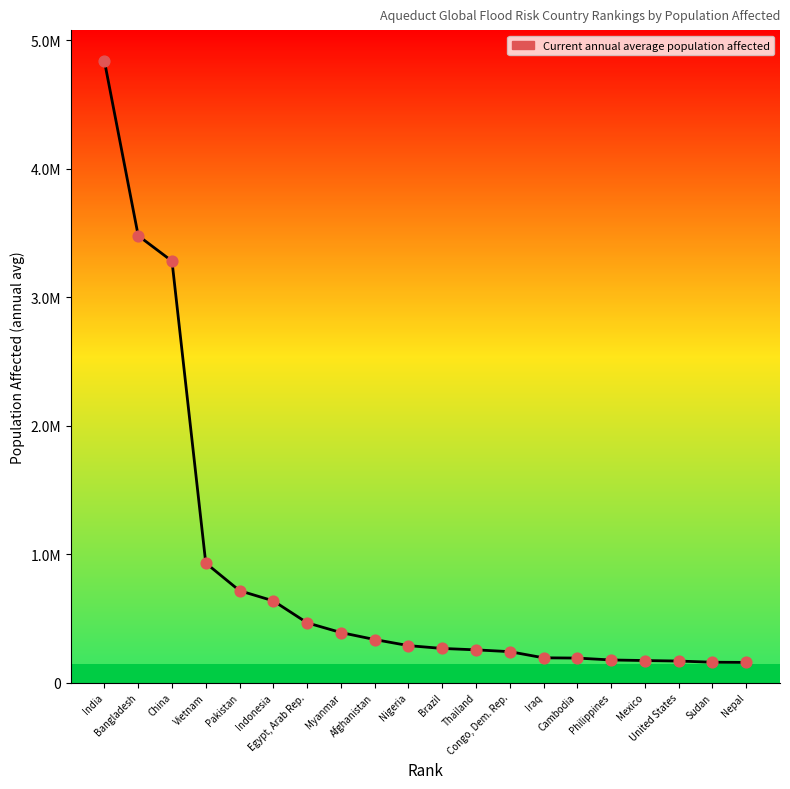

What is the ratio of the value at Vietnam to the value at Cambodia?

4.9